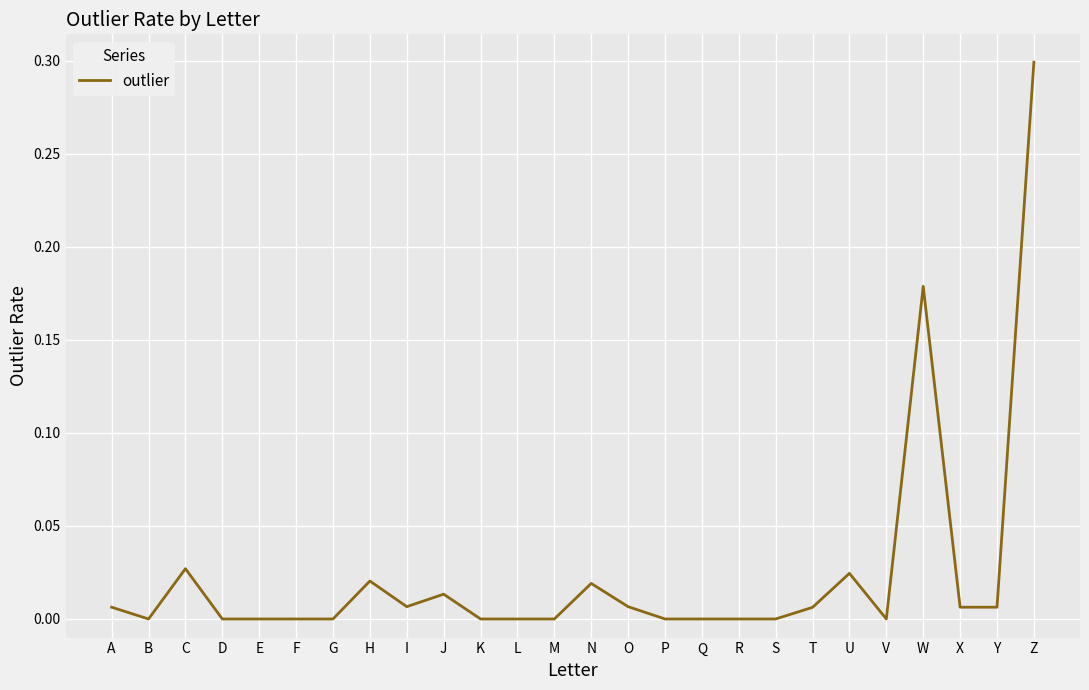

What is the change in value from K to W?

+0.2